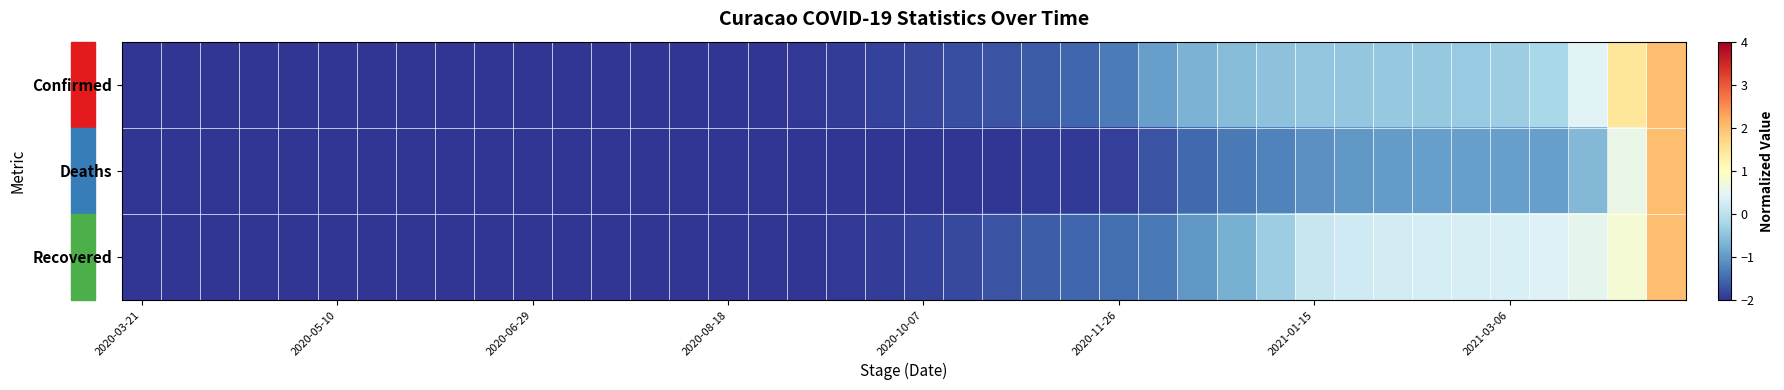

Which label corresponds to the smallest value in the chart?

2020-03-21